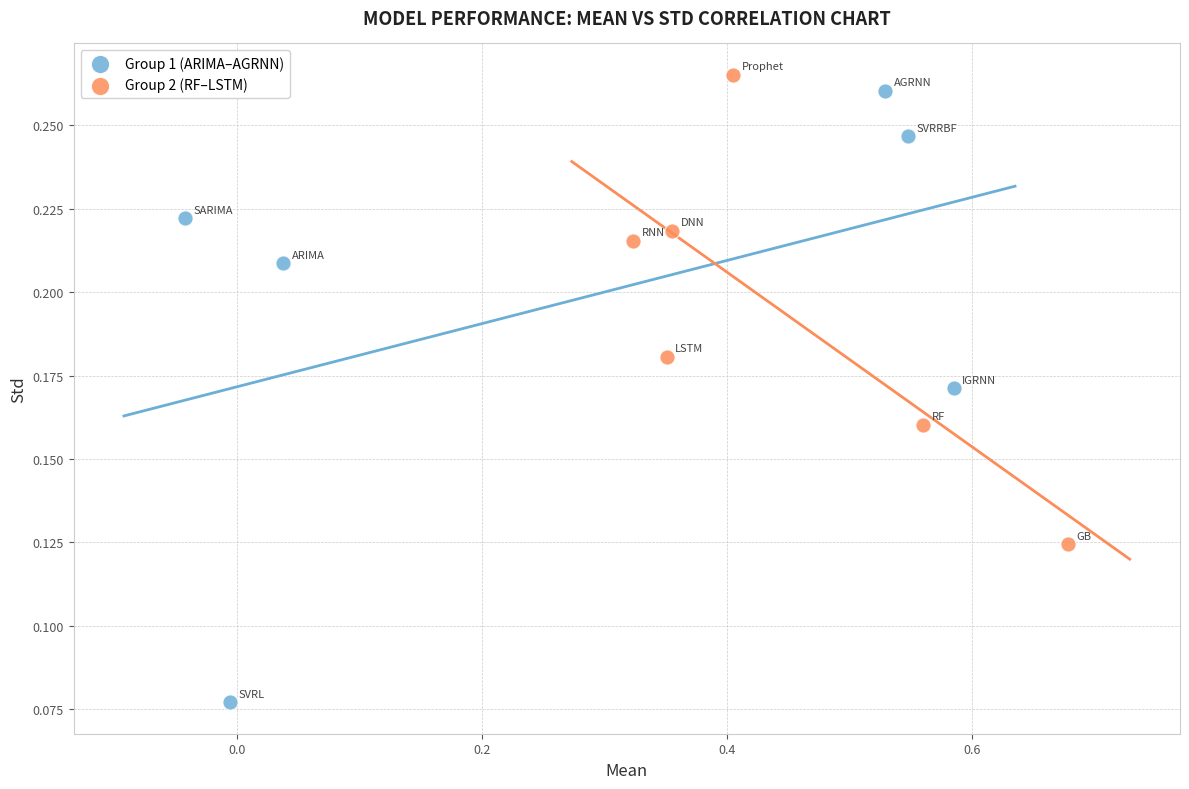

Which series contains the lowest Y value?

Group 1 (ARIMA–AGRNN)